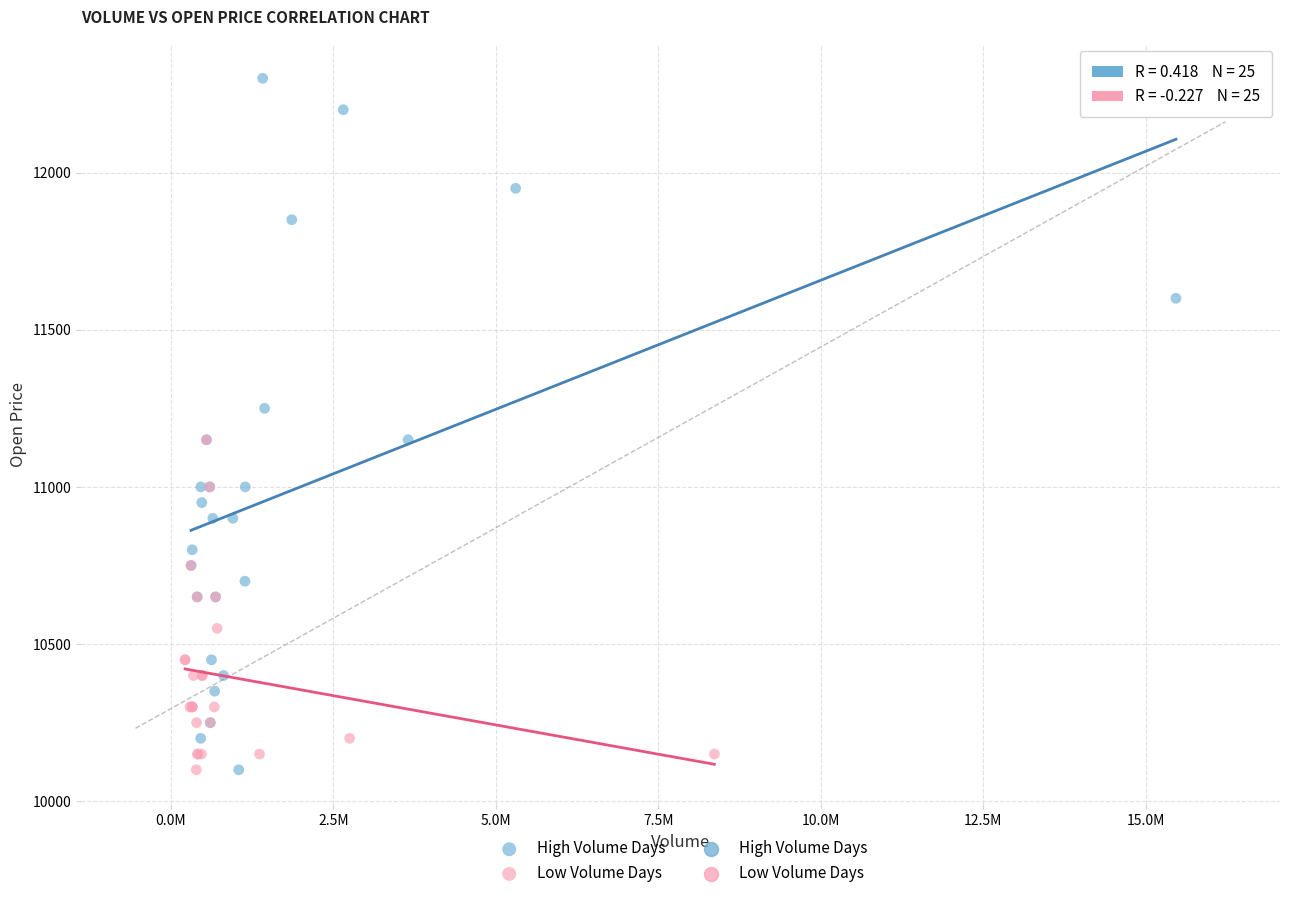

Which series has the widest spread of Y values?

High Volume Days